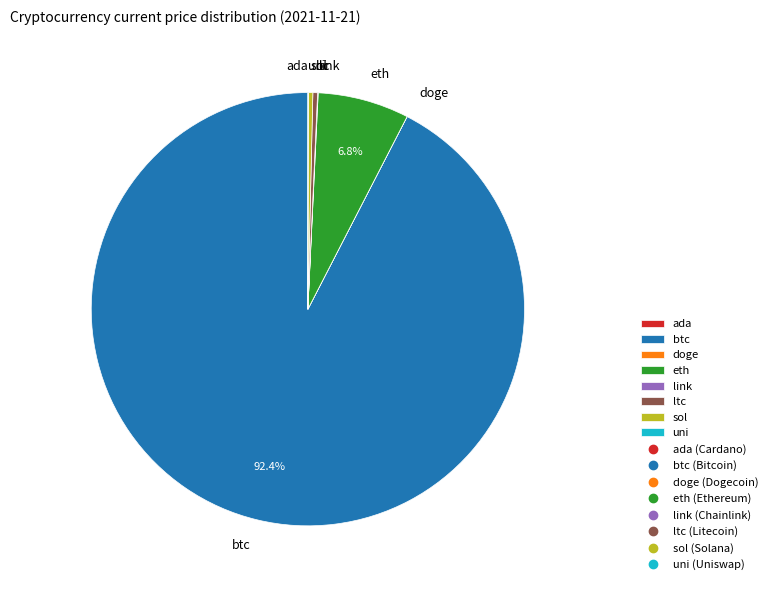

Which slice represents more than half of the pie?

btc